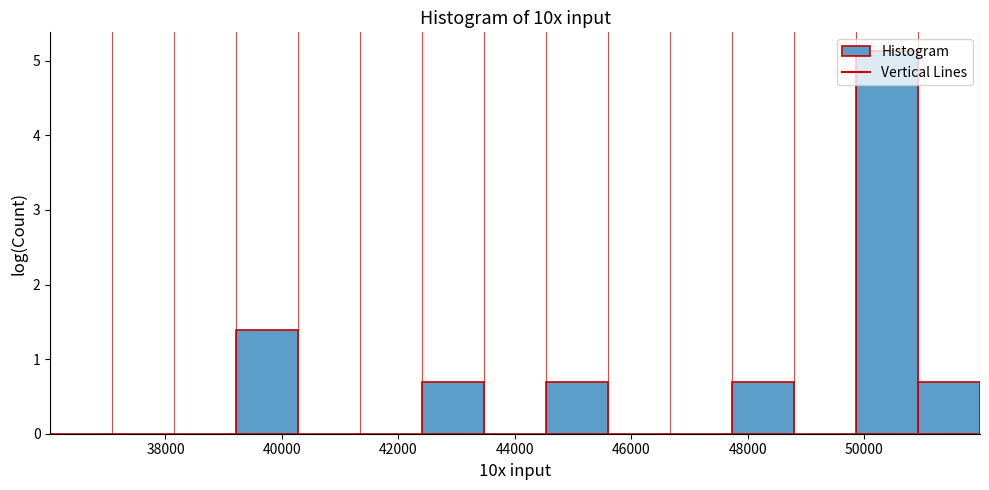

How tall is the bar that spans 39200 to 40200 on the x-axis? Neither the bar edges nor the heights are printed on the chart, so give them approximately, as read against the axes.

1.4